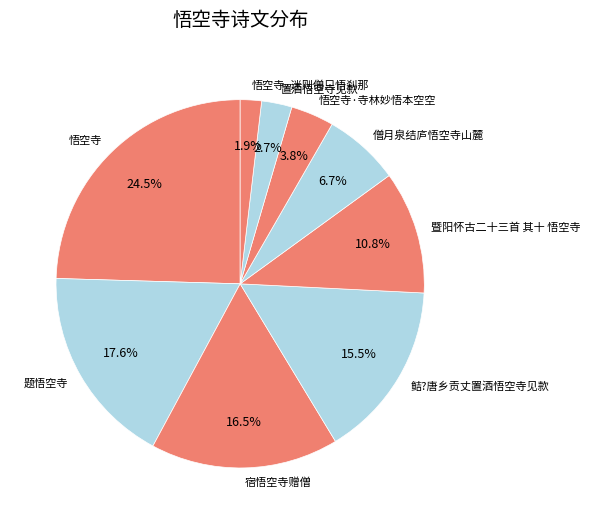

Rank the categories by value from highest to lowest.

悟空寺, 题悟空寺, 宿悟空寺赠僧, 鲒?唐乡贡丈置酒悟空寺见款, 暨阳怀古二十三首 其十 悟空寺, 僧月泉结庐悟空寺山麓, 悟空寺·寺林妙悟本空空, 置酒悟空寺见款, 悟空寺·迷则僧只悟刹那